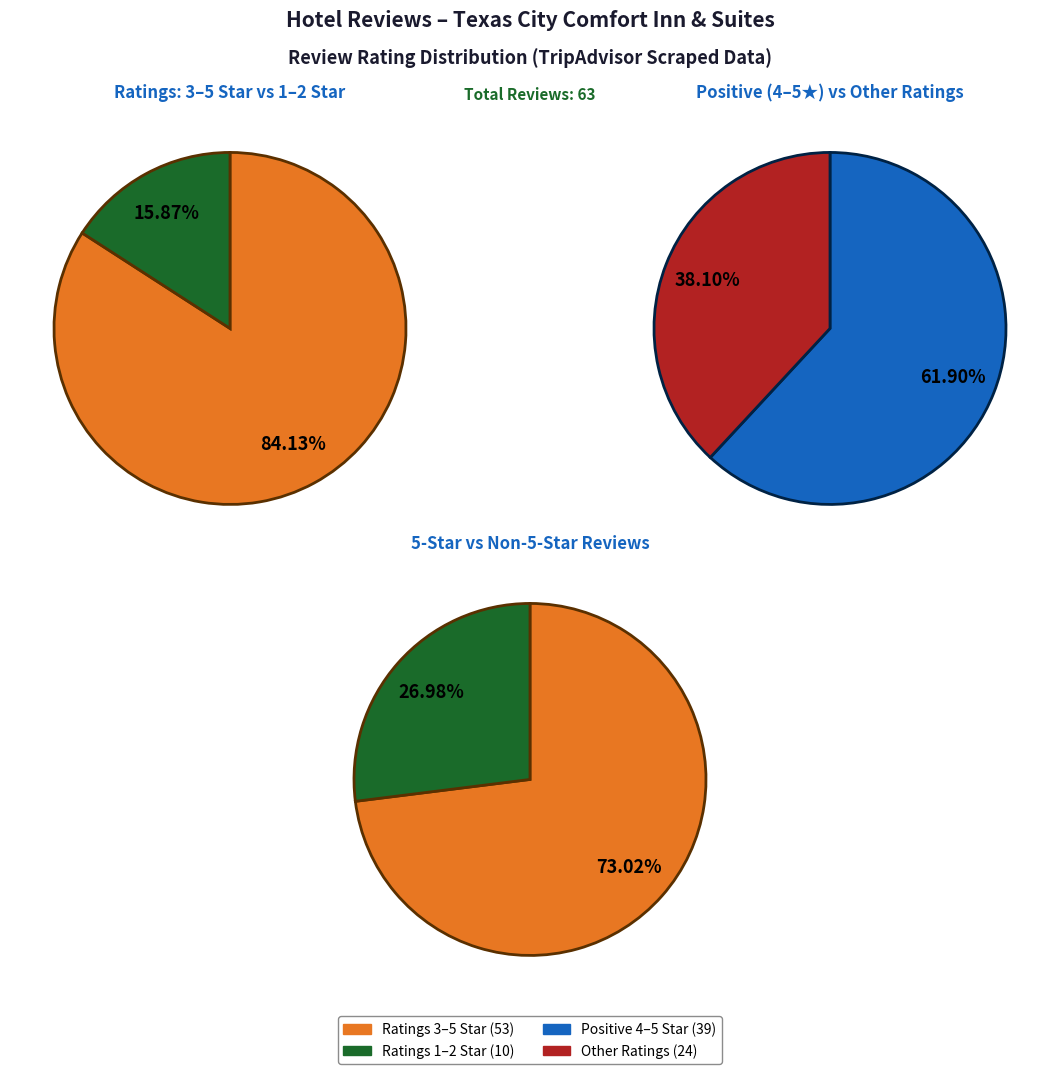

The 1 star slice represents 26% of the pie. True or false?

False